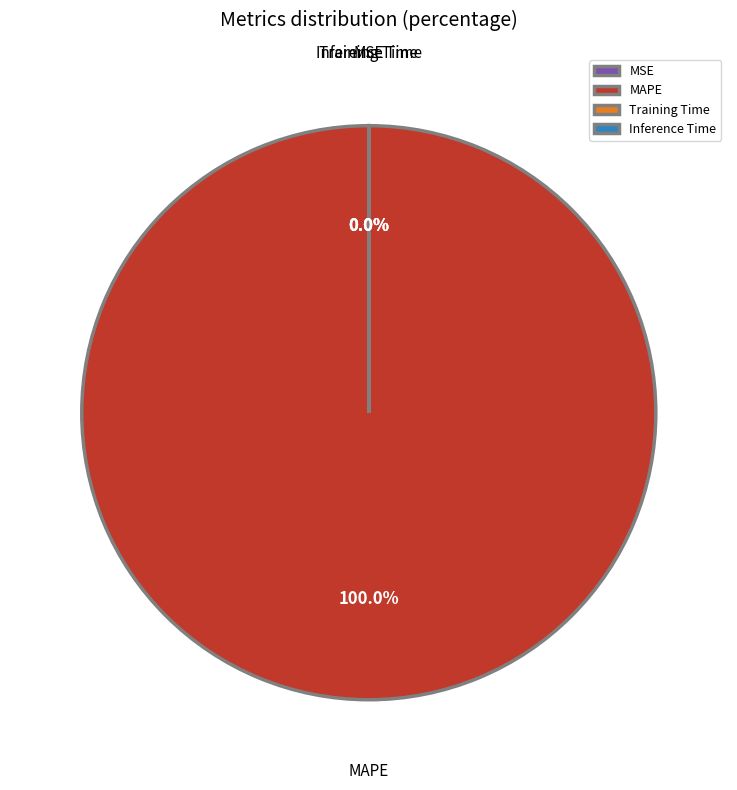

The MAPE slice represents 100% of the pie. True or false?

True